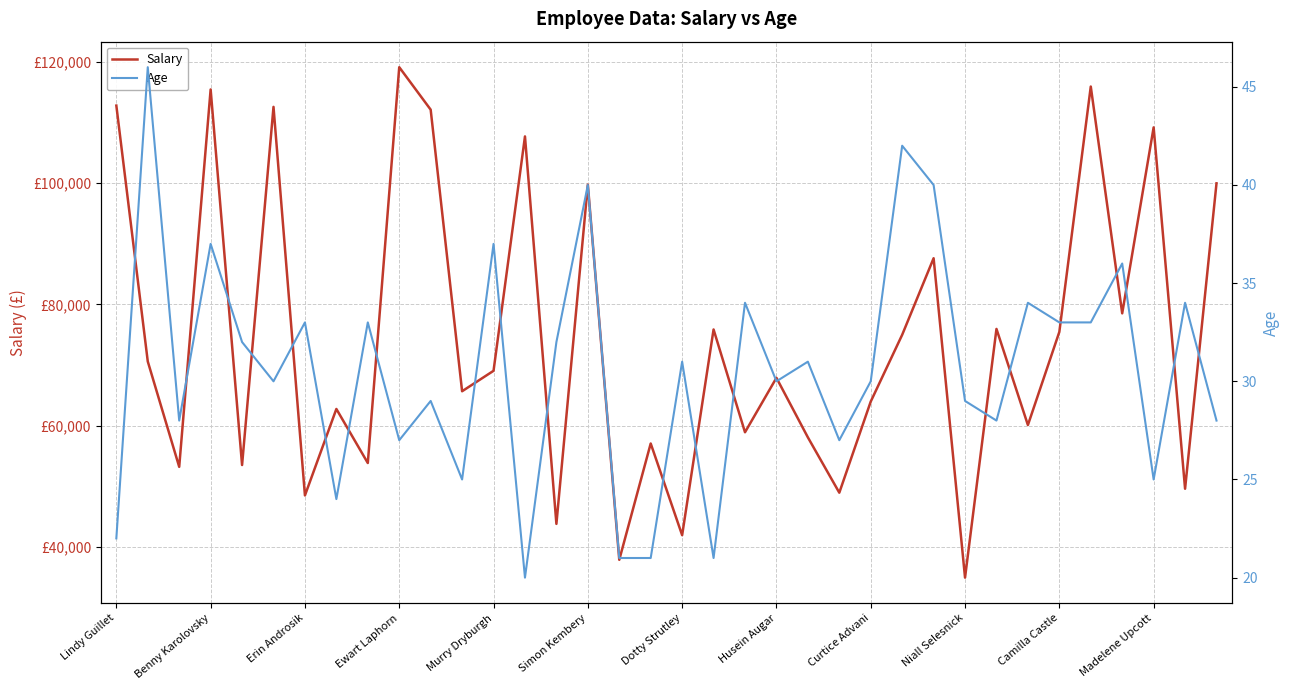

Reading right to left, extract all data points from this chart.

Salary: 99970	49630	109190	78540	115920	75480	60130	75970	34980	87620	75000	64000	48980	58100	67910	58940	75880	41980	57090	37920	99750	43840	107700	69070	65700	112110	119110	53870	62780	48530	112570	53540	115440	53240	70610	112780
Age: 28	34	25	36	33	33	34	28	29	40	42	30	27	31	30	34	21	31	21	21	40	32	20	37	25	29	27	33	24	33	30	32	37	28	46	22